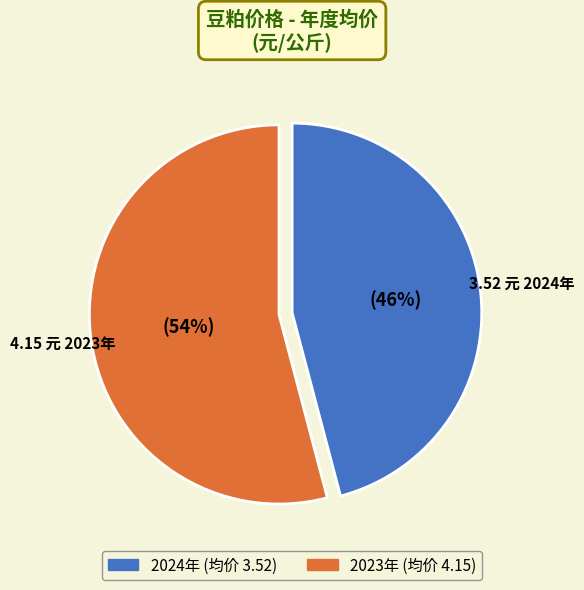

To the nearest percent, what is the average slice percentage?

50%